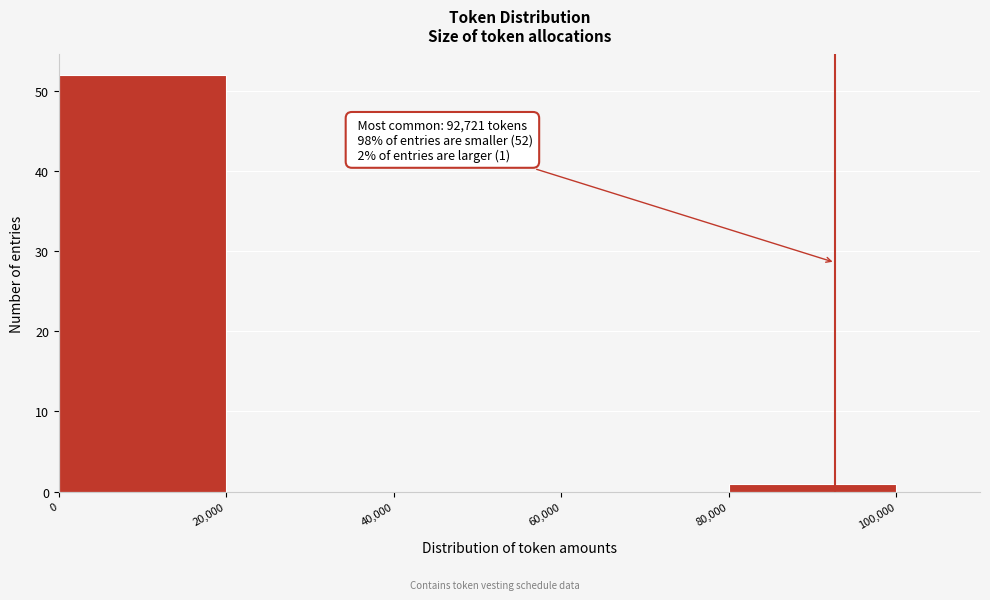

Over which range of the x-axis is the bar tallest?

0 to 20,000